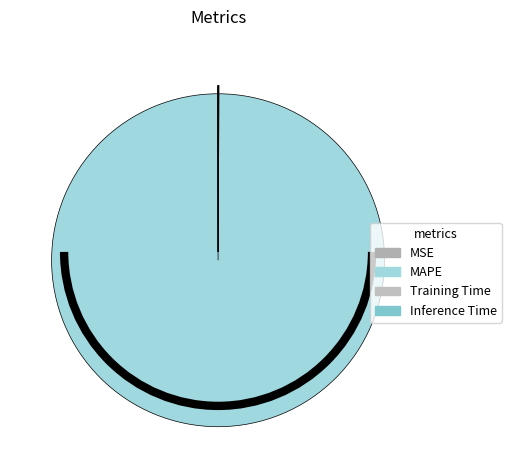

Rank the categories by value from lowest to highest.

Inference Time, Training Time, MSE, MAPE